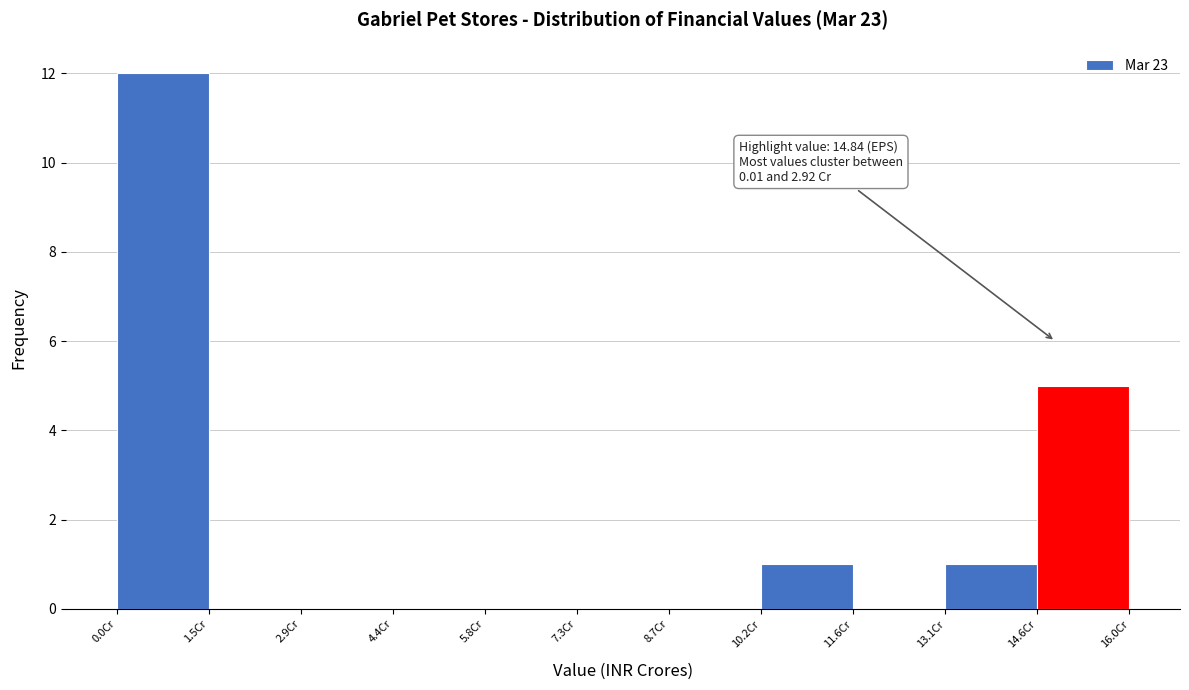

Over which range of the x-axis is the bar tallest?

0.0 to 1.4